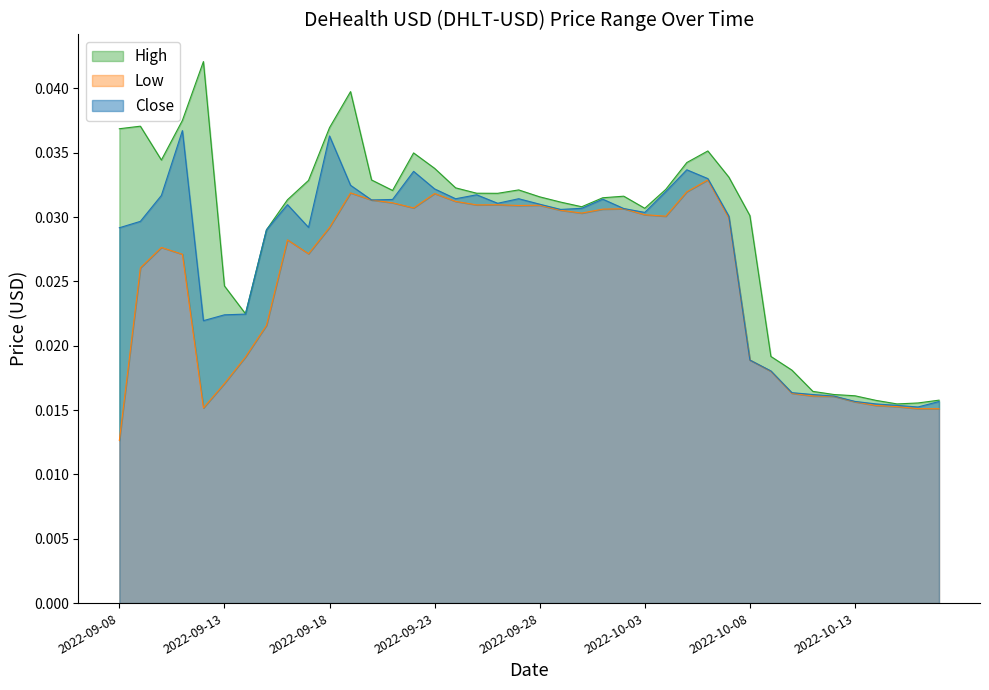

How many interior local valleys does the High series have?

7